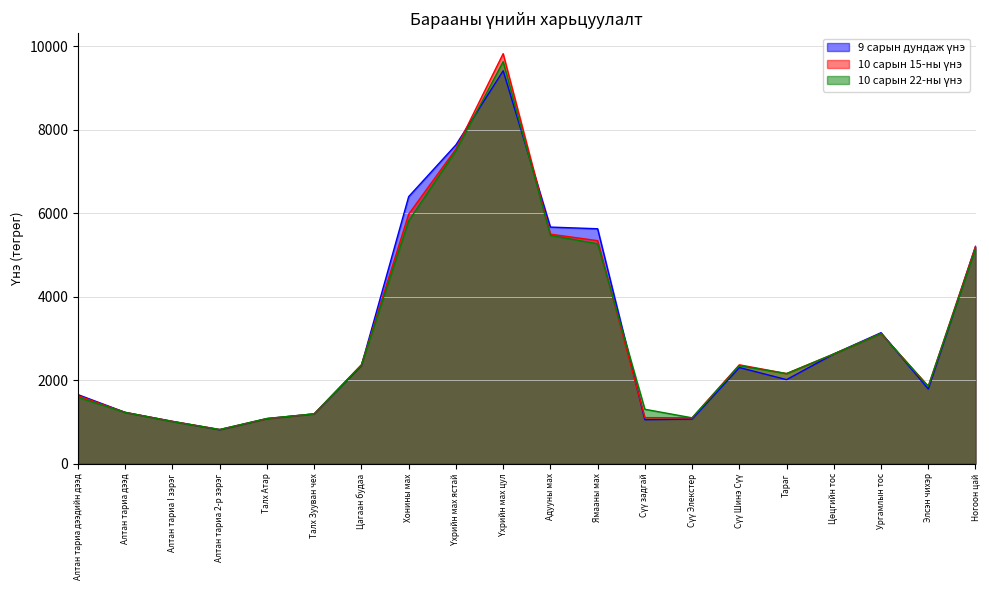

What is the value of the 10 сарын 15-ны үнэ point at the 20th from the left?

5200